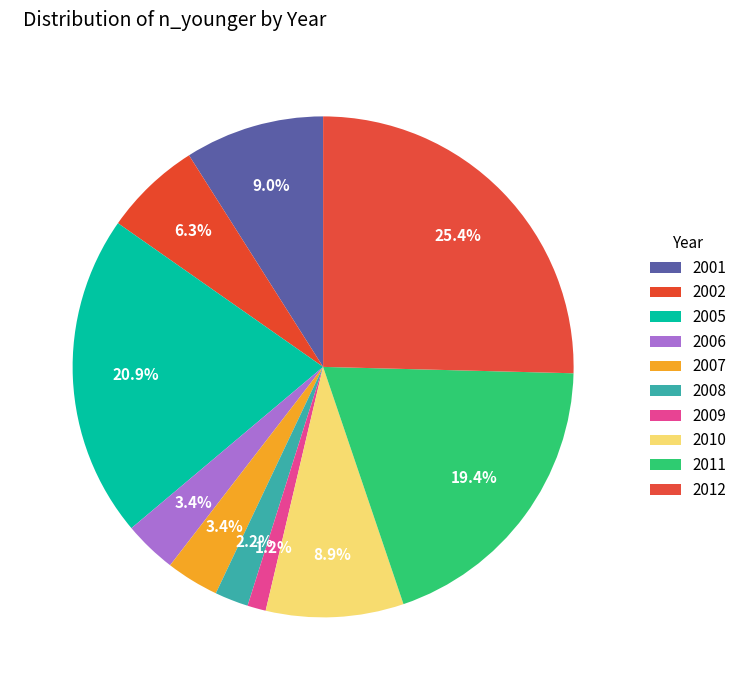

Is there any slice that represents more than half of the pie?

No